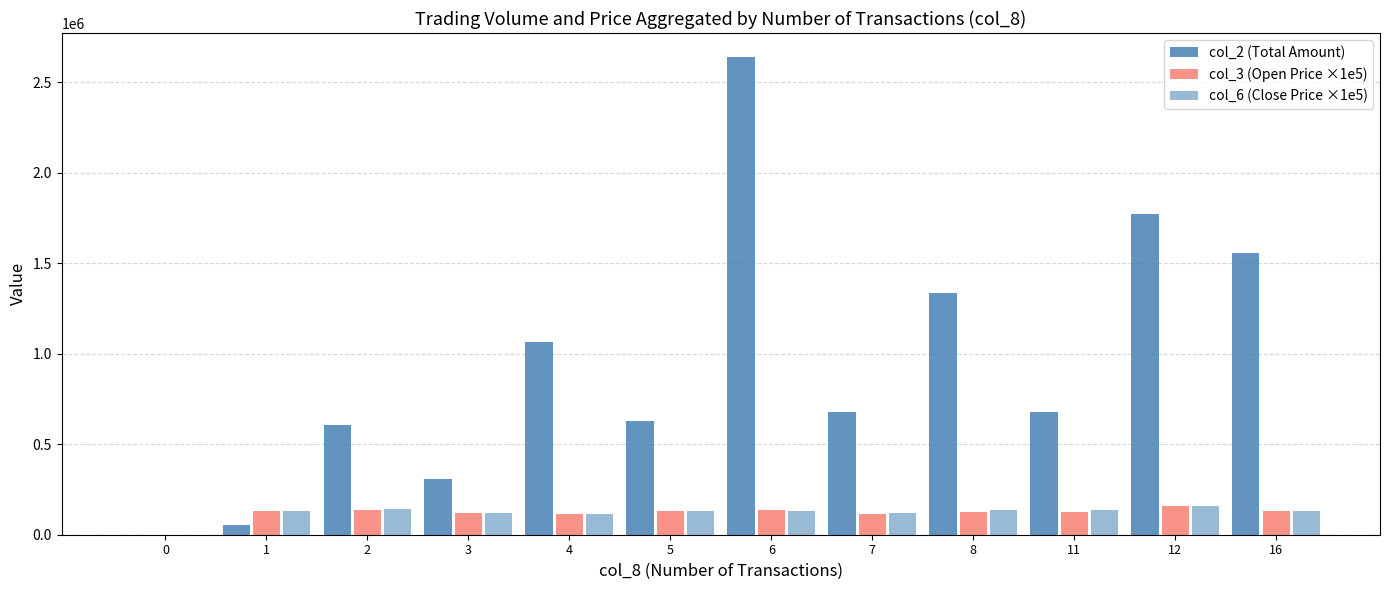

Is it true that col_2 (Total Amount) equals 676960.0 at 7?

True